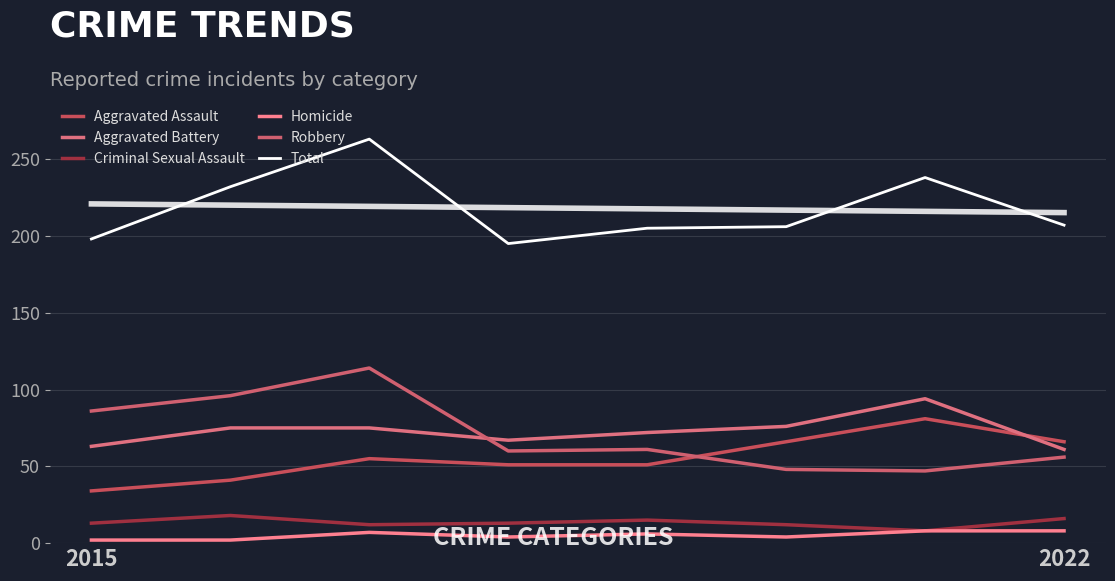

What is the smallest value displayed?

2